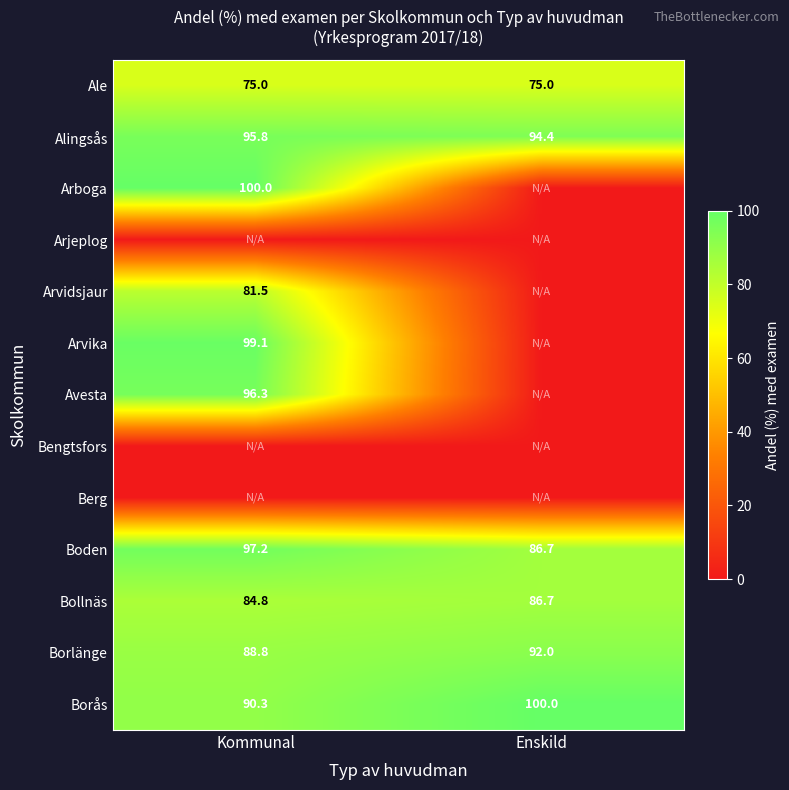

The Alingsås series shows 95.8 at Kommunal. True or false?

True